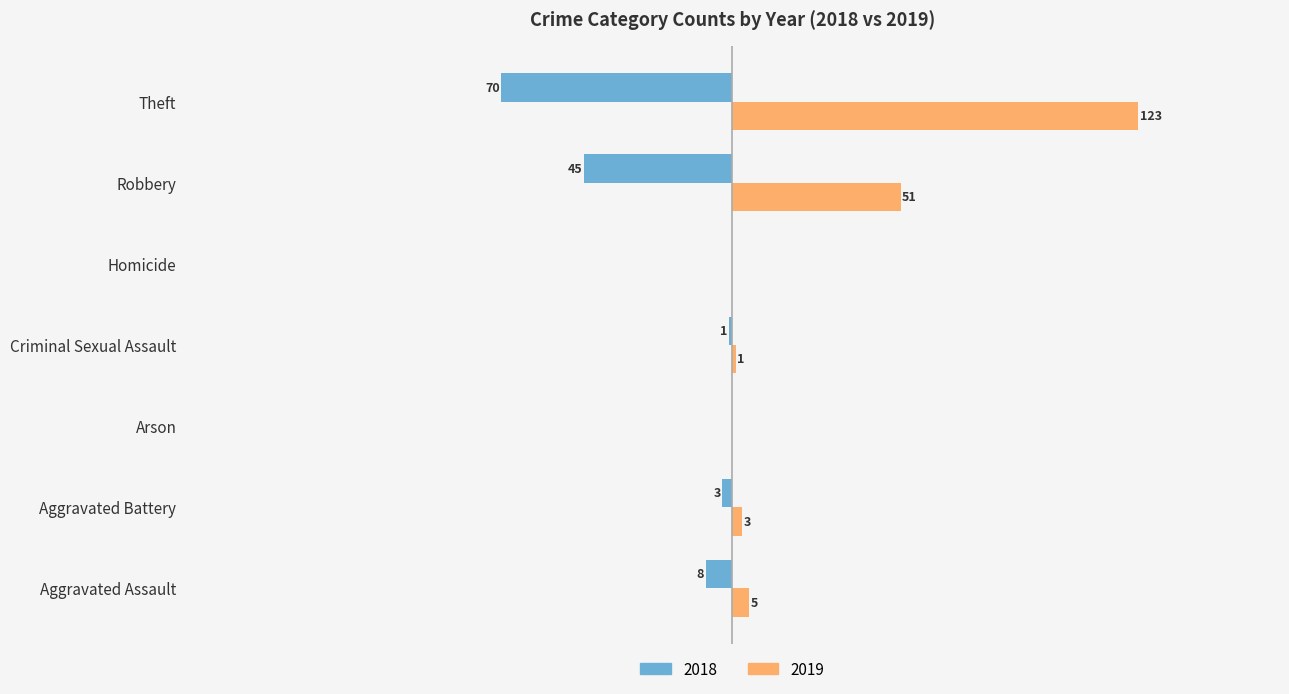

Is the value of 2019 at Arson greater than the value of 2018 at Robbery?

Yes